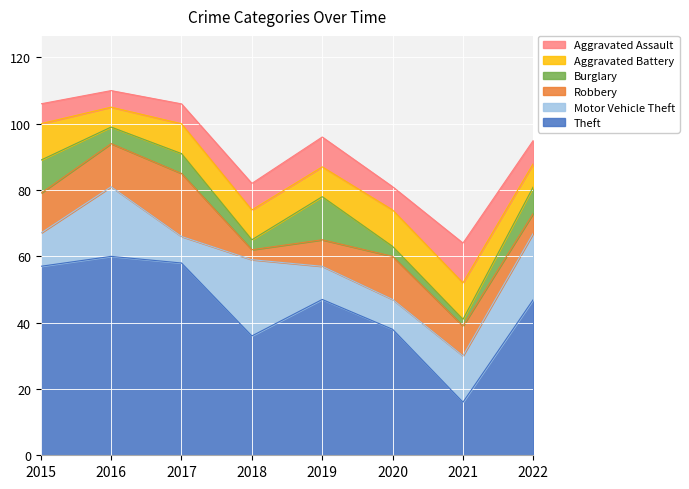

What is the value of the Aggravated Battery point at the 7th from the left?

11